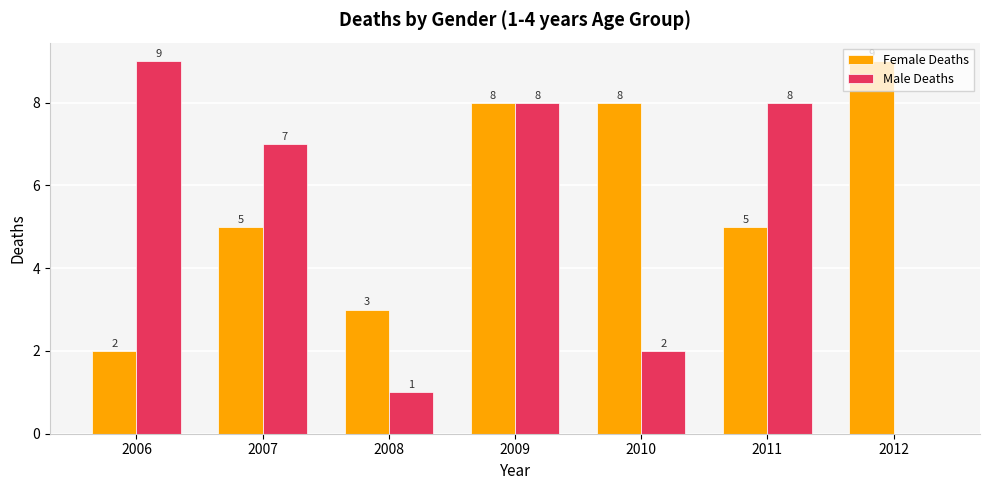

How many Male Deaths values are between 1 and 8?

5